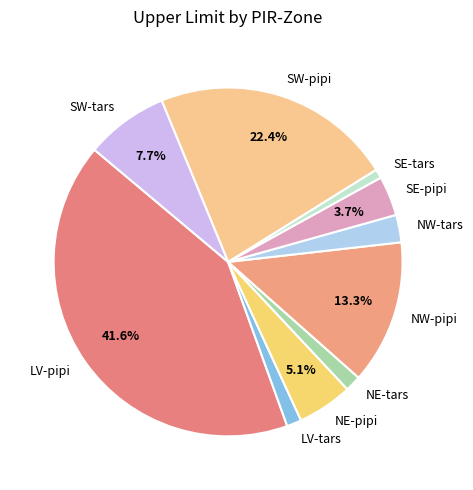

To the nearest percent, what percentage of the pie is SE-pipi?

4%